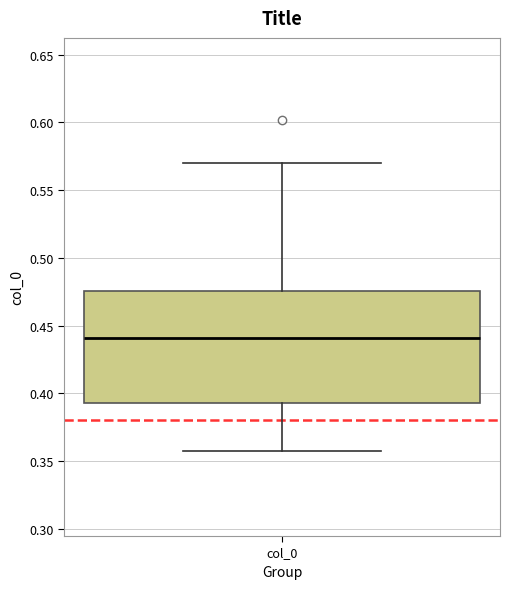

Where is the upper edge of the box for col_0 on the y-axis? The values are not printed on the chart, so give them approximately, as read against the axis.

0.475